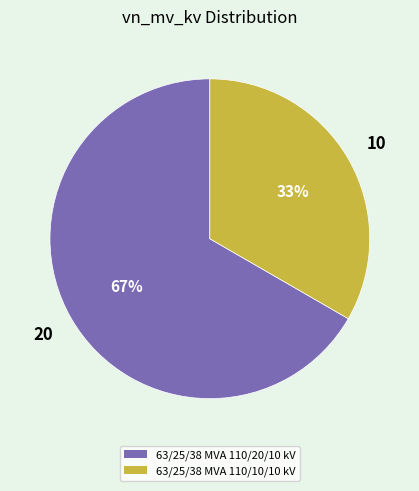

To the nearest percent, what is the average slice percentage?

50%